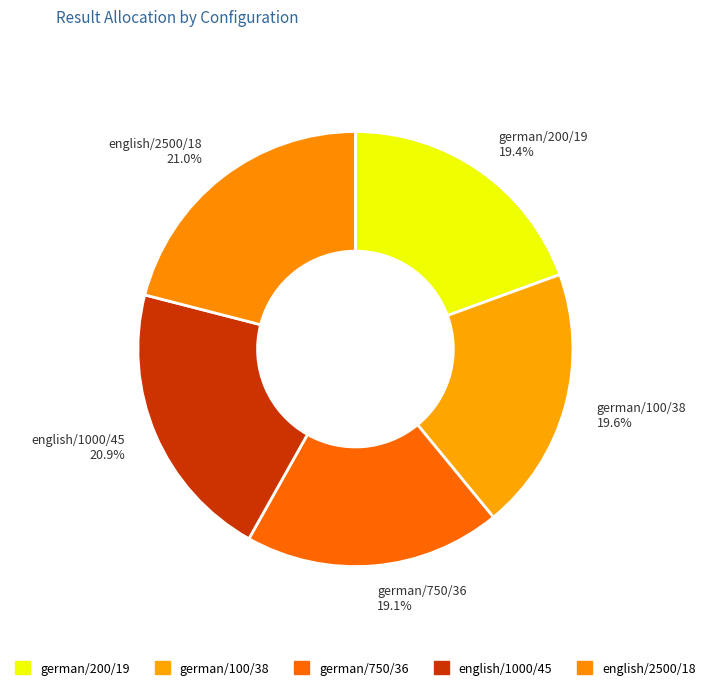

Combined, do german/750/36 and english/2500/18 account for over 50%?

No